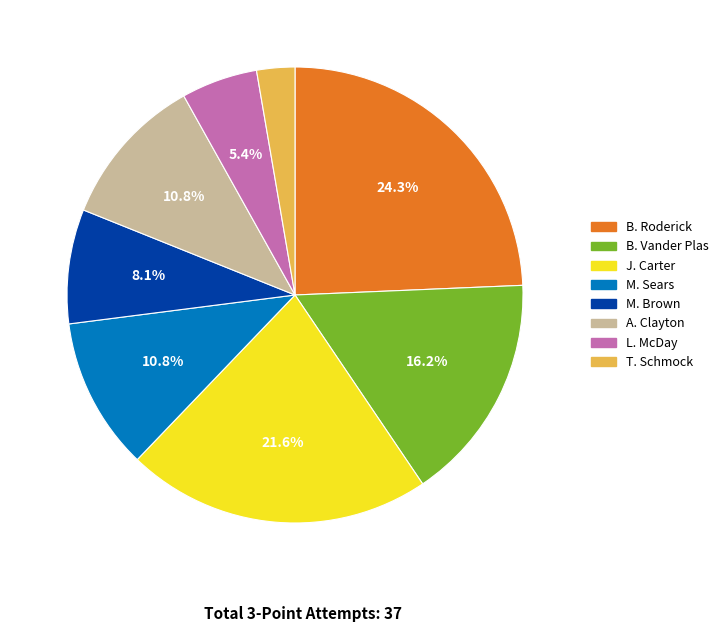

What percentage is the L. McDay slice, to the nearest percent?

5%